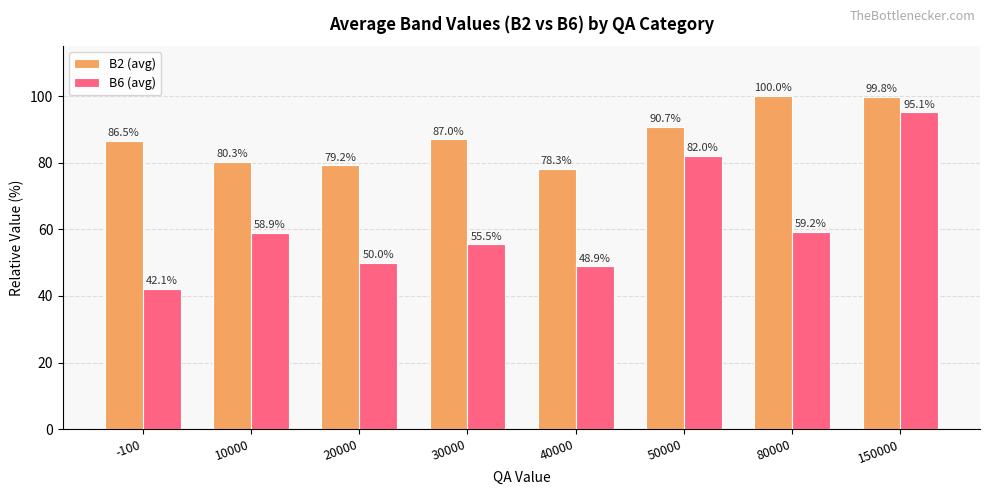

At which category is the sum across all series the highest?

150000